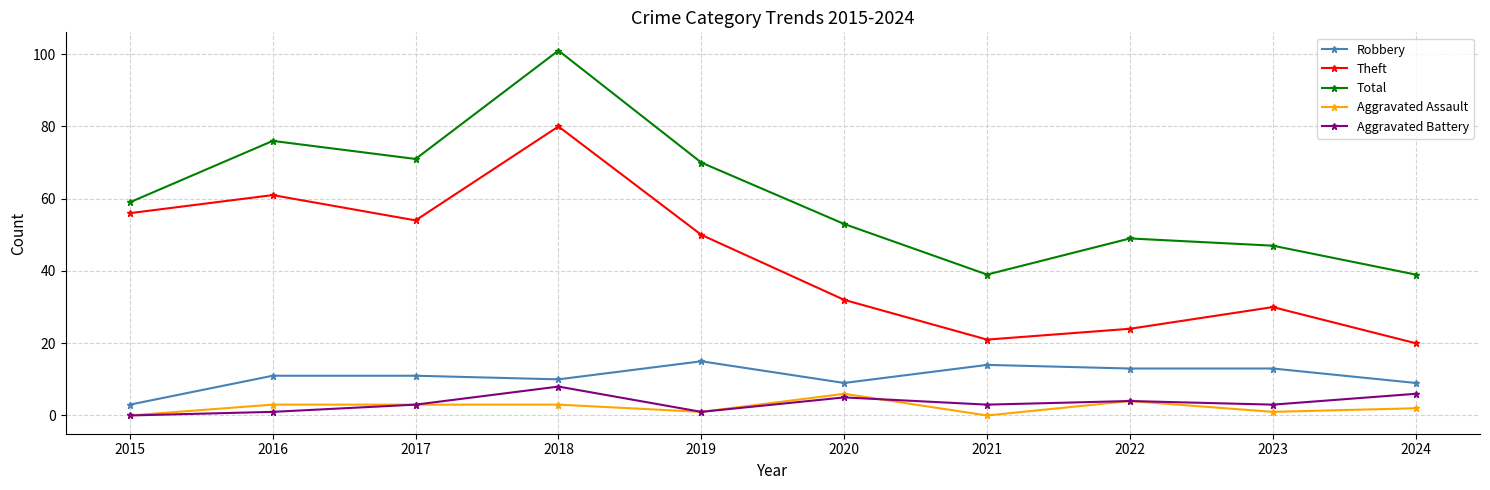

True or false: Total and Robbery cross at least once.

False